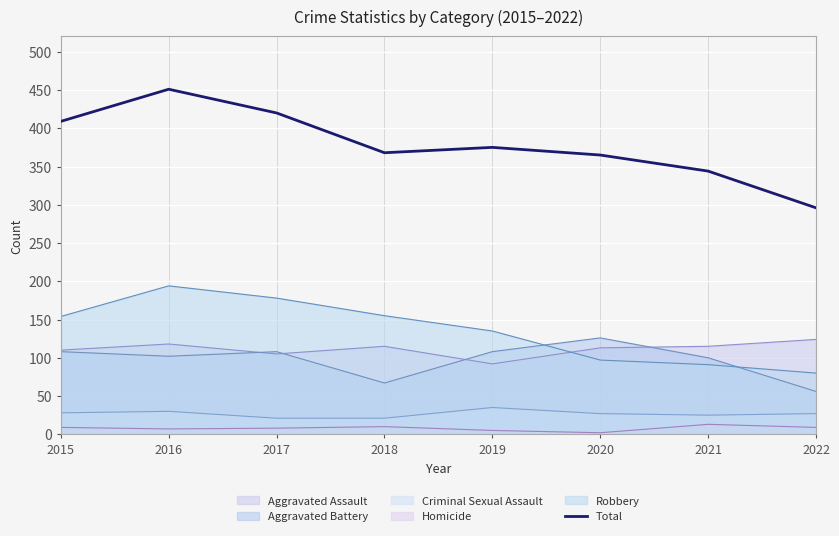

Approximately how many times larger is the value at 2022 compared to 2015?

0.7